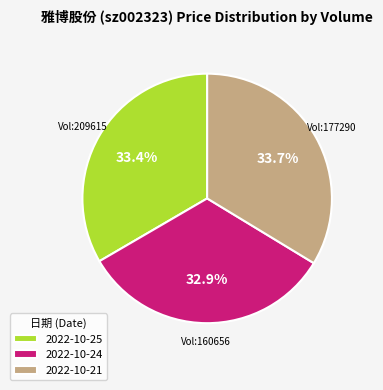

Is 2022-10-25 the majority of the pie?

No